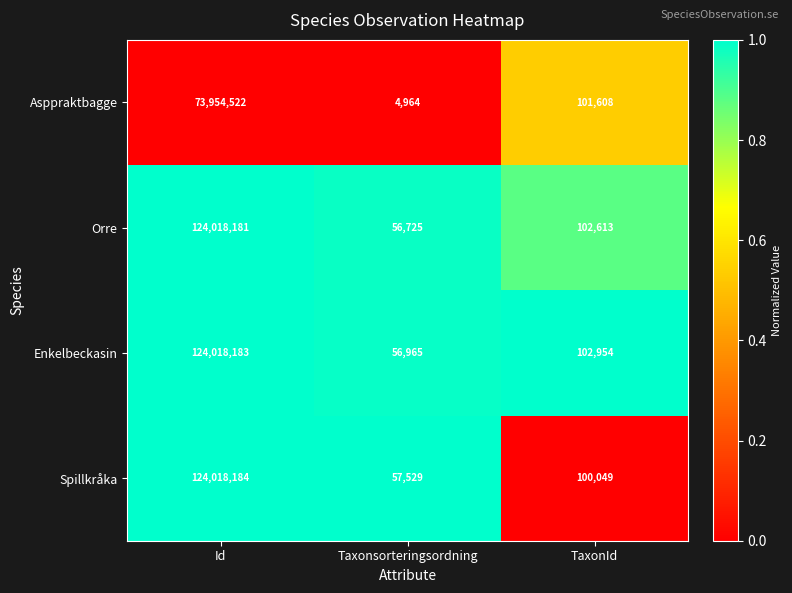

At which category does the chart reach its peak across all series?

Id